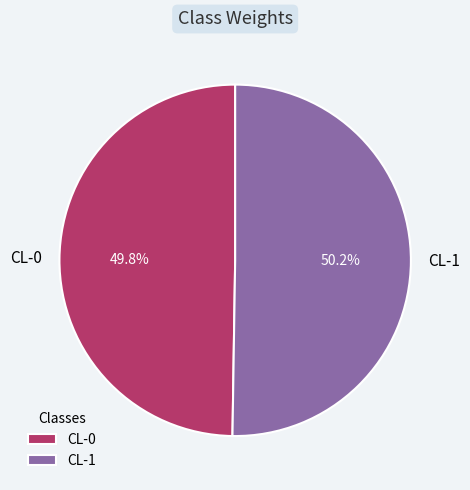

How many segments does this pie chart have?

2